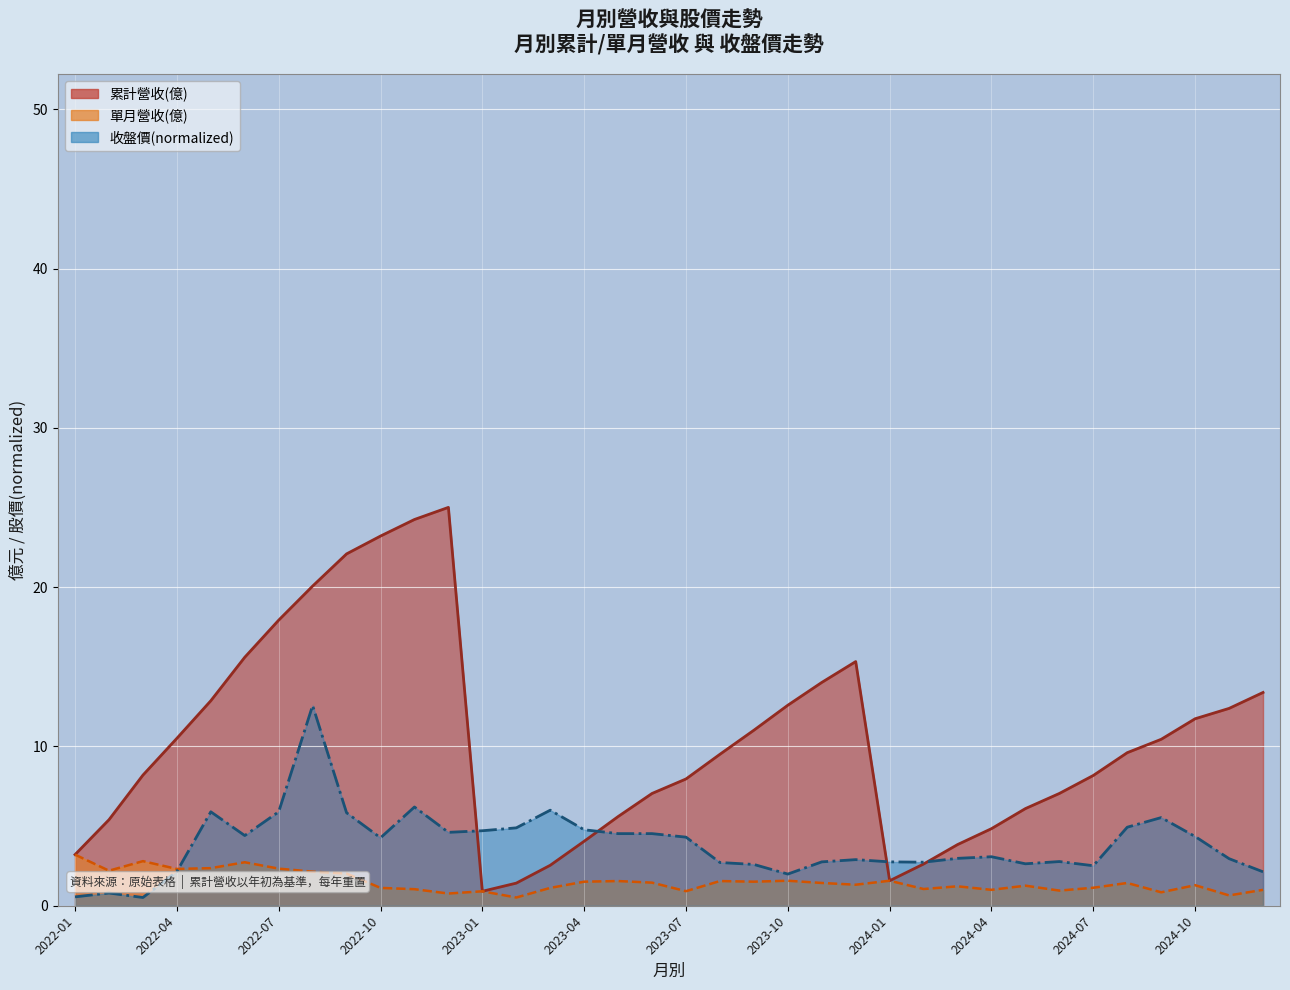

How many interior local peaks does the 累計營收(億) series have?

2